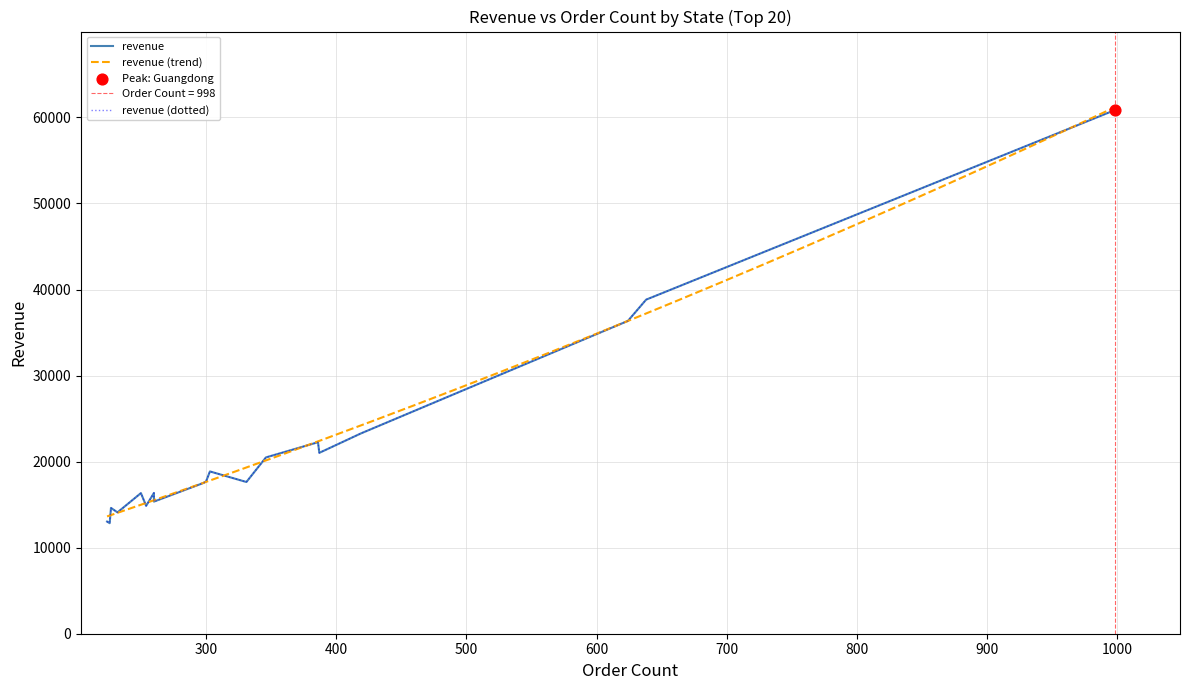

Between 298 and 260, which is larger?

298